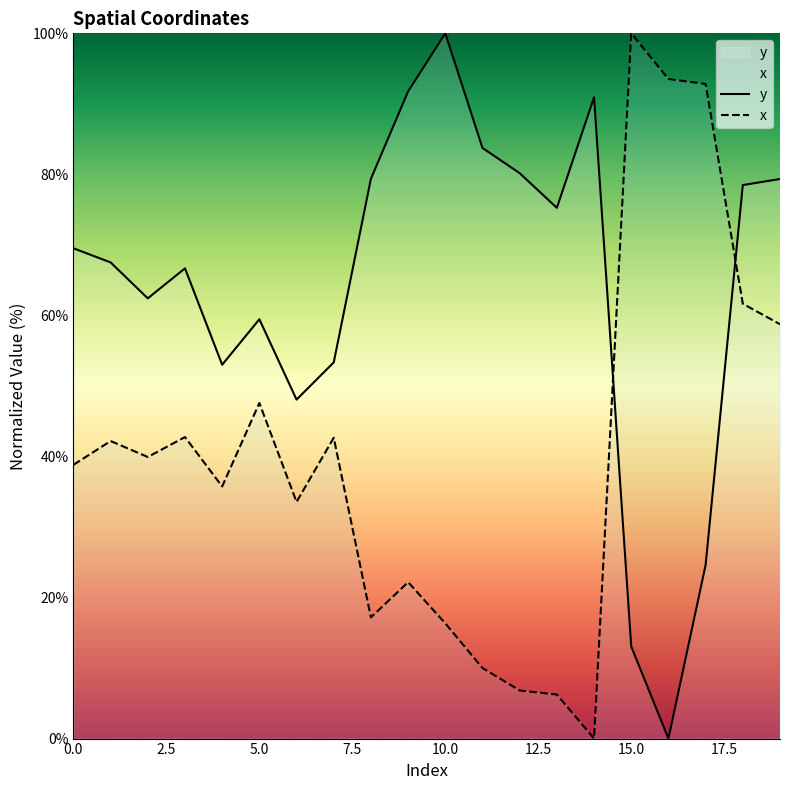

At which category is the sum across all series the highest?

18